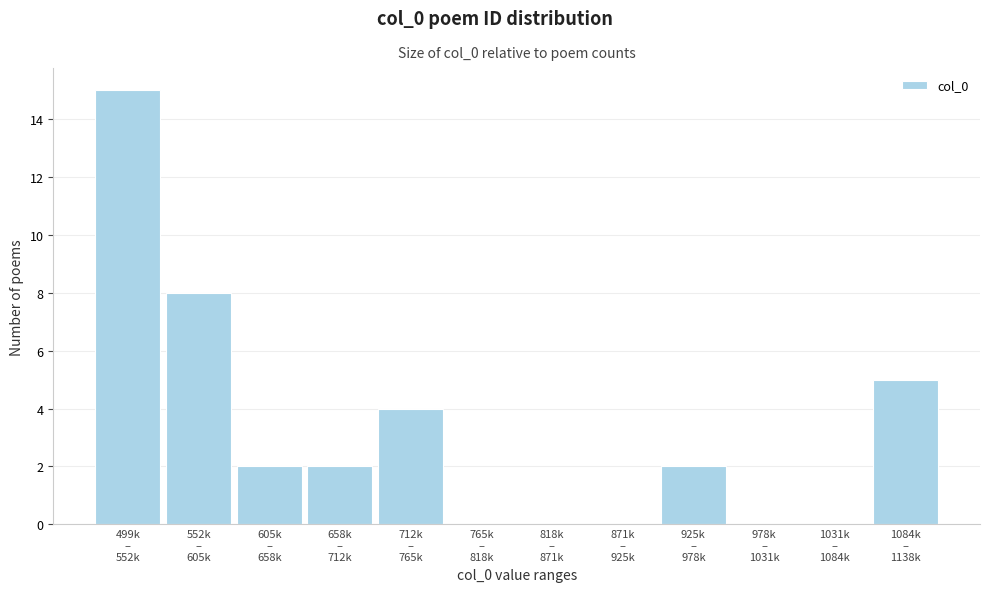

What is the sum of all values?

38